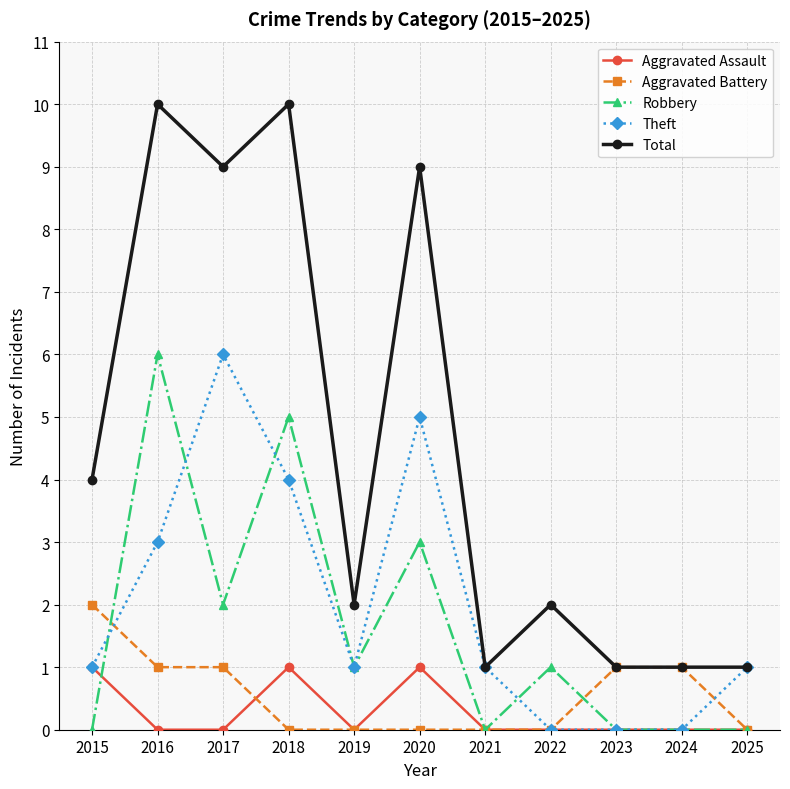

How many lines are shown in the chart?

5